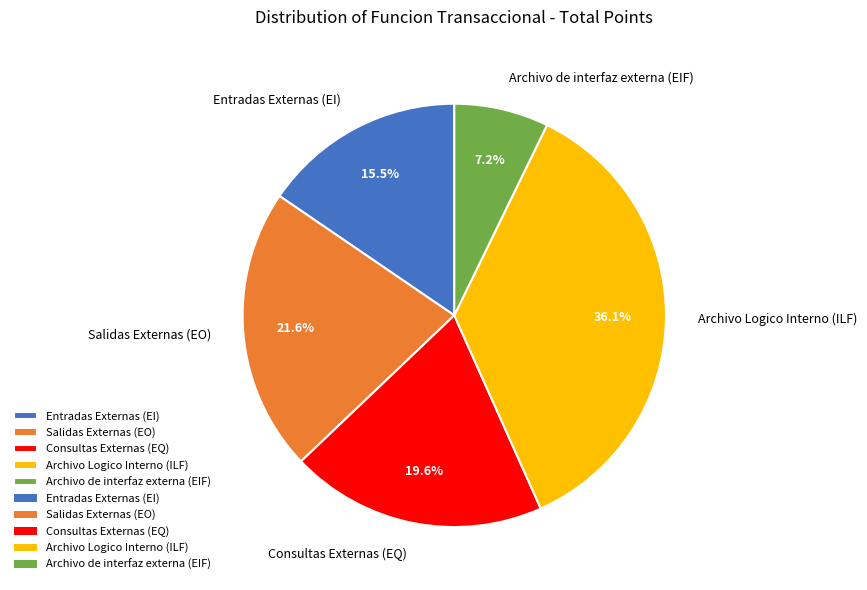

Is it true that Archivo de interfaz externa (EIF) is 2% of the pie?

False